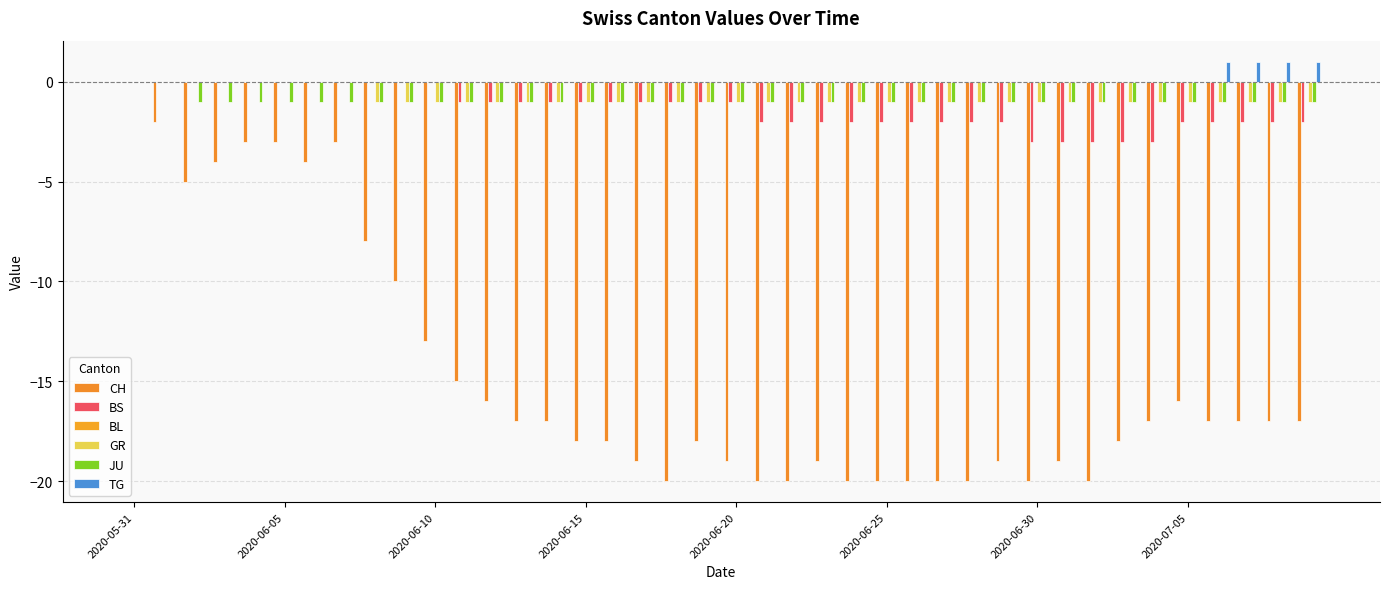

How many distinct data groups are displayed?

5